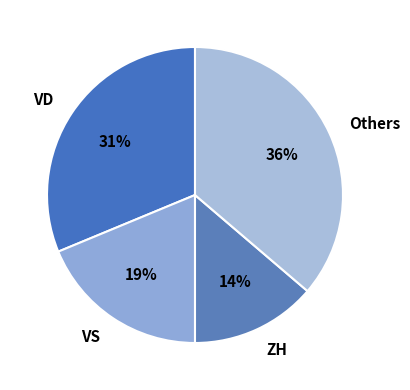

Which category has the smallest portion of the pie?

ZH